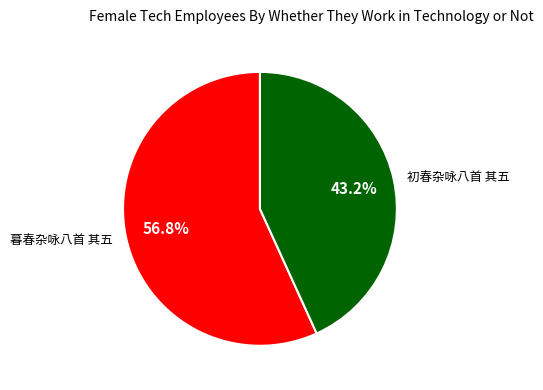

Which slice is the largest?

暮春杂咏八首 其五